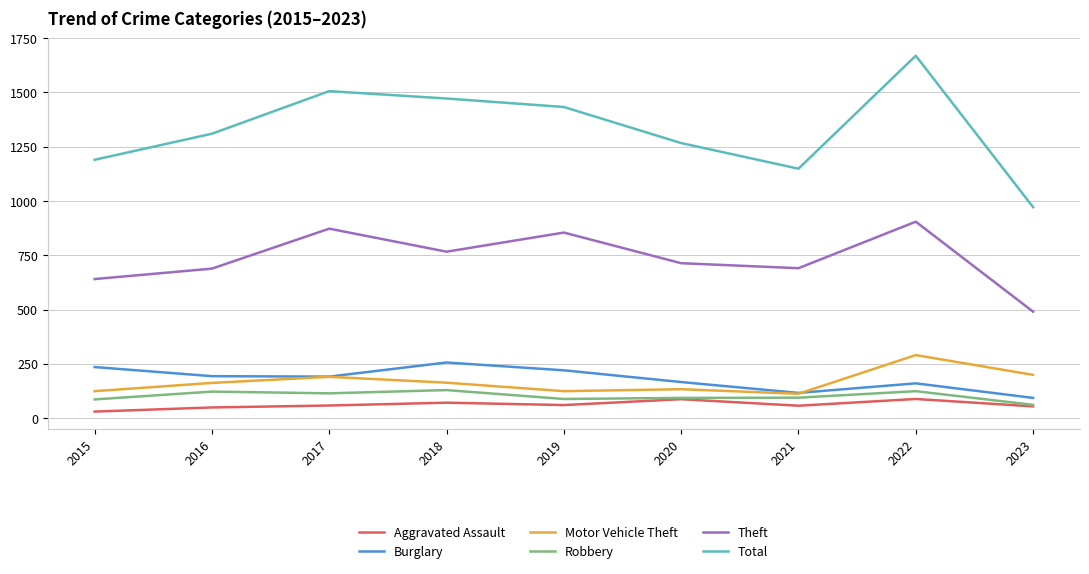

True or false: Aggravated Assault and Motor Vehicle Theft intersect in this chart.

False